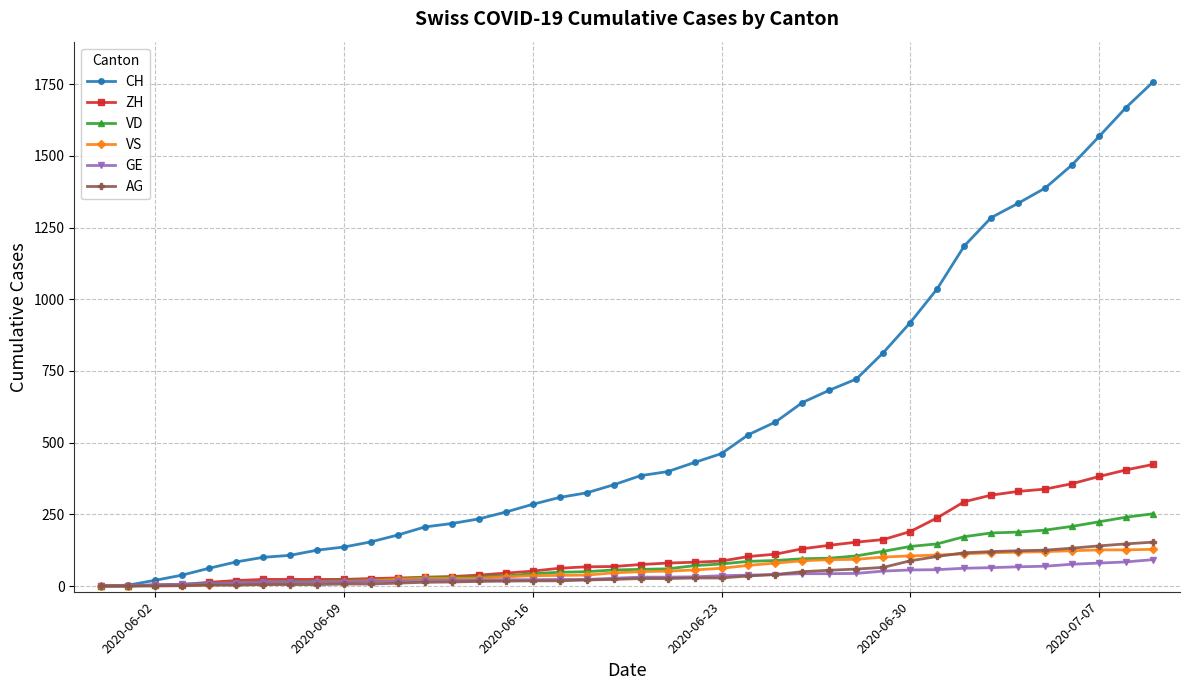

What is the highest value of the VD series?

252